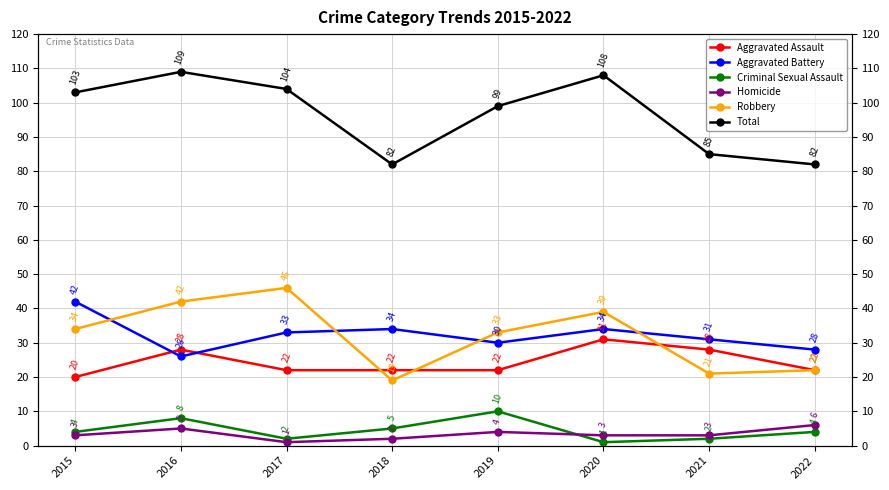

Rank the series by their maximum value, from highest to lowest.

Total, Robbery, Aggravated Battery, Aggravated Assault, Criminal Sexual Assault, Homicide